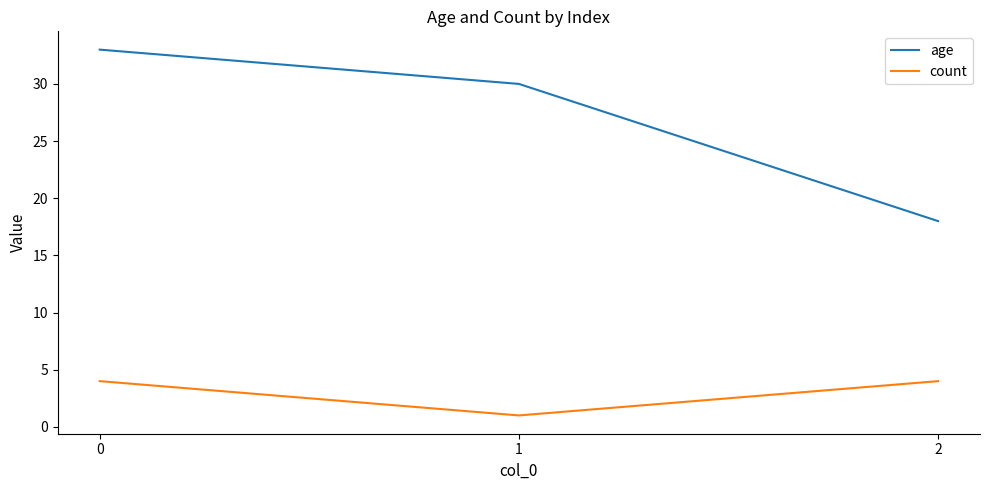

List the series in order of their overall mean, highest first.

age, count